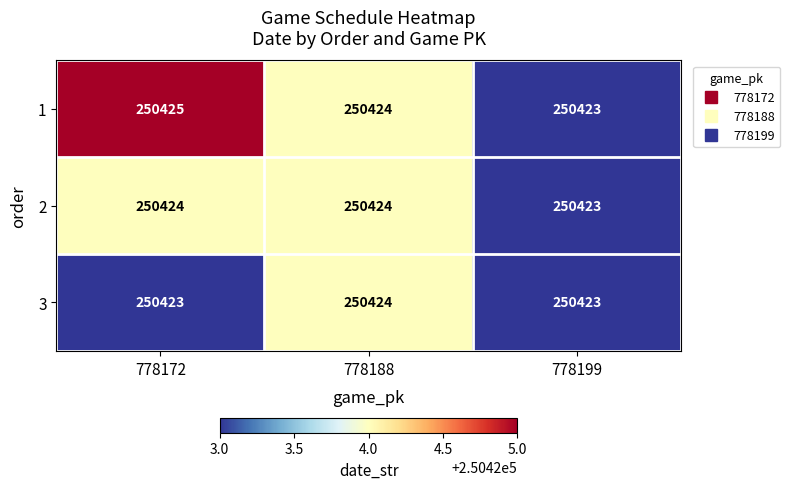

How many distinct data groups are displayed?

3